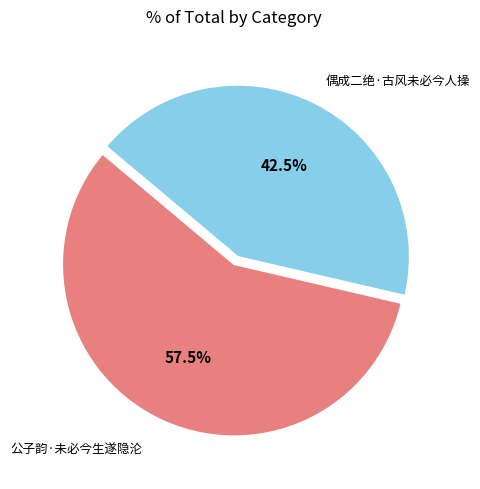

Between 偶成二绝·古风未必今人操 and 公子韵·未必今生遂隐沦, which is larger?

公子韵·未必今生遂隐沦